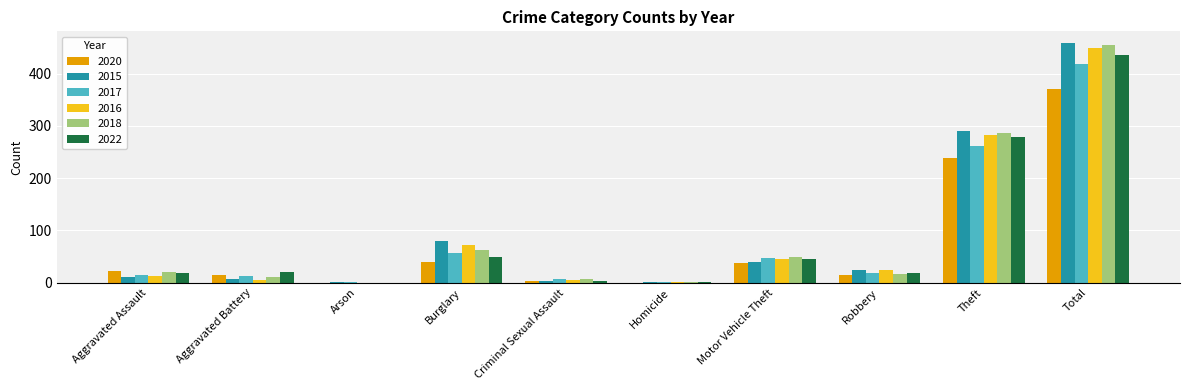

What is the total value across all series at Motor Vehicle Theft?

264